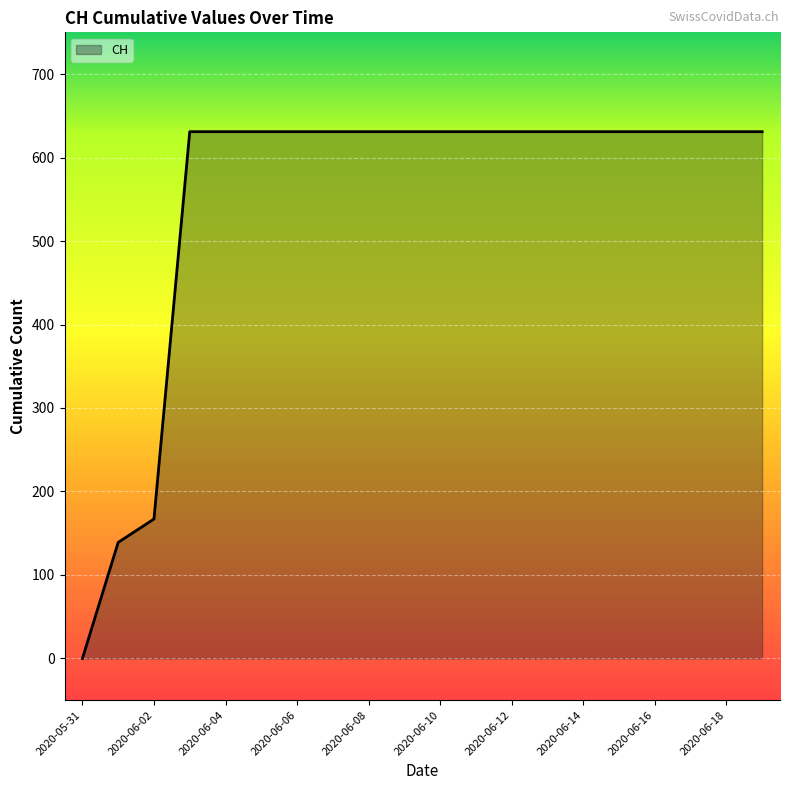

What is the difference between the maximum and minimum values?

631